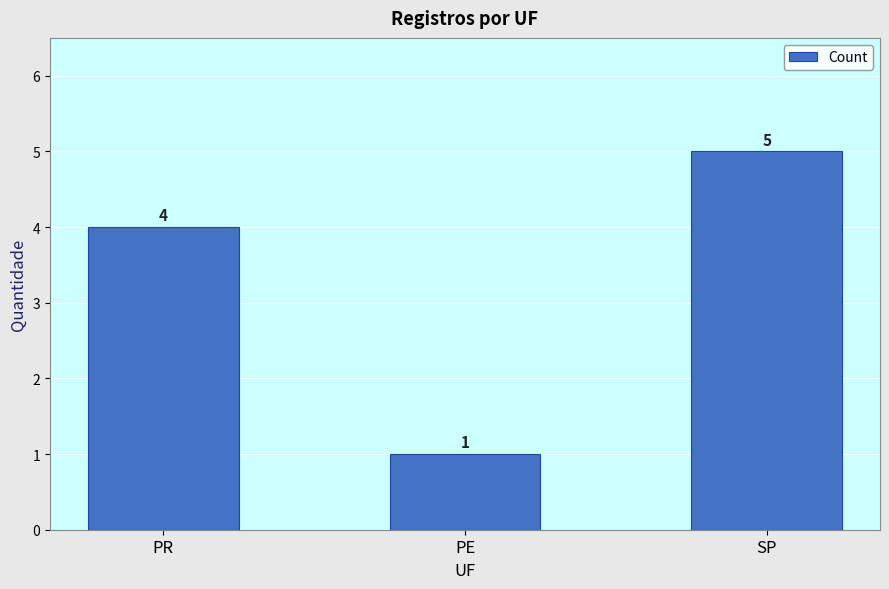

Which category has the highest value across all series?

SP